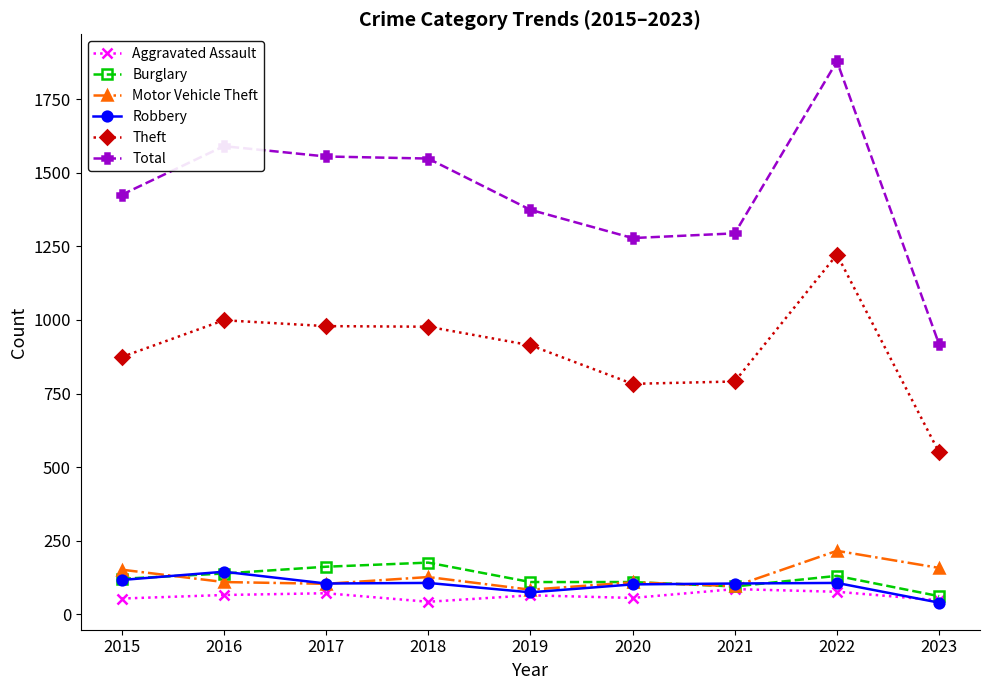

Is it true that Robbery equals 40 at 2023?

True